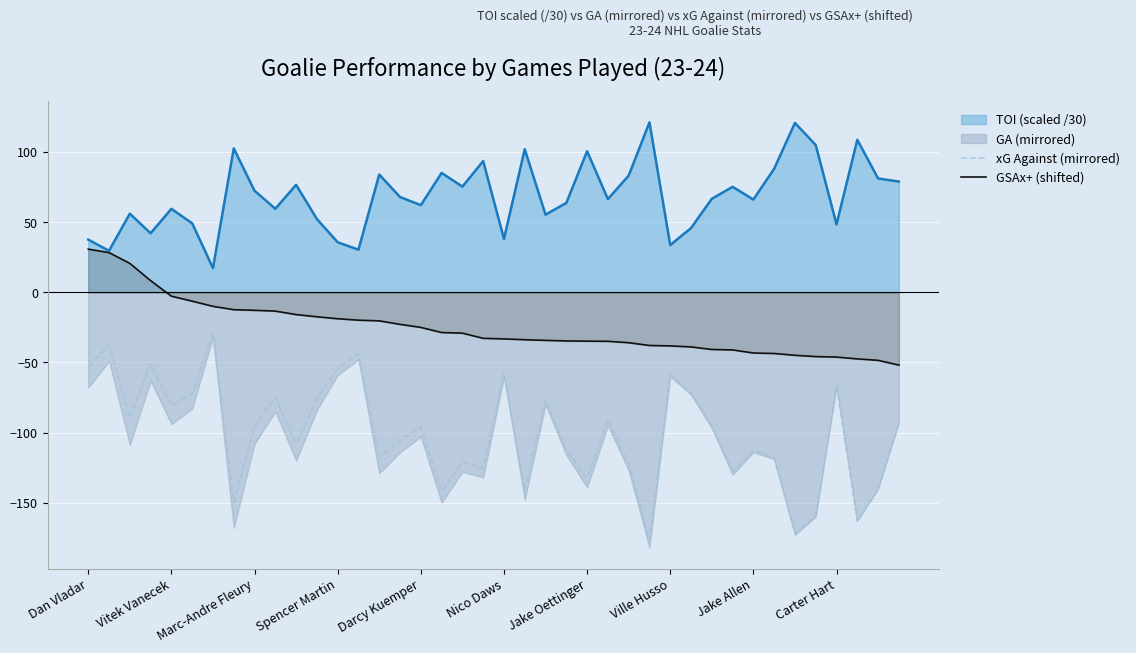

True or false: xG Against (mirrored) and GSAx+ (shifted) intersect in this chart.

False